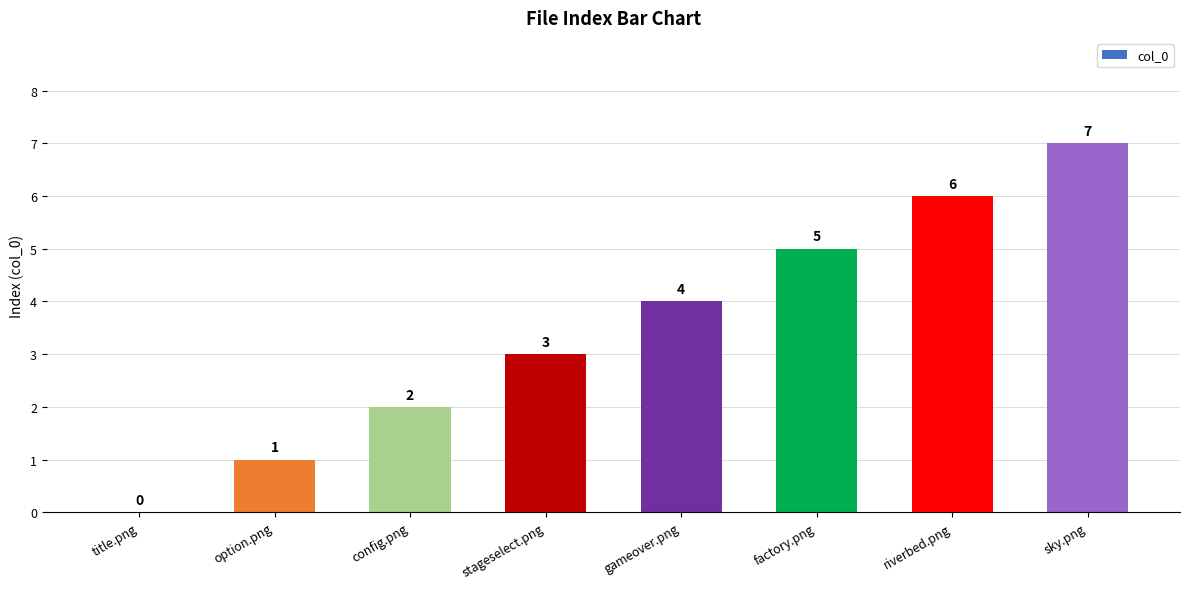

What is the greatest value displayed?

7